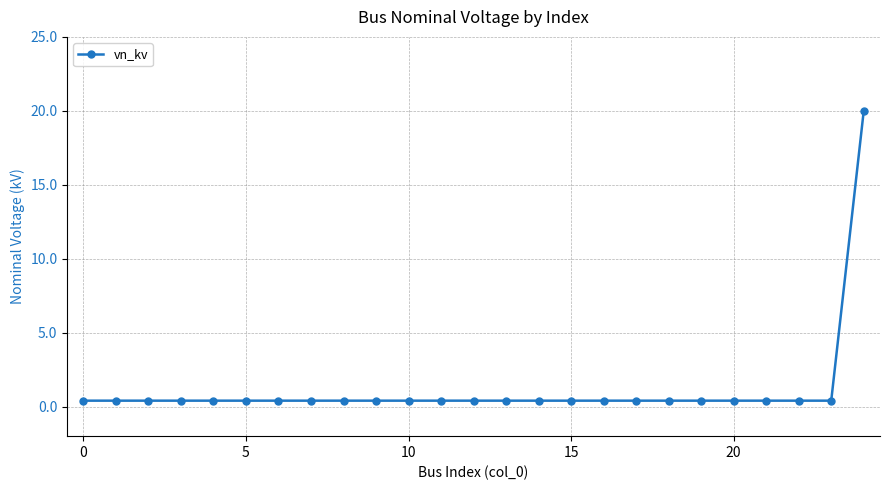

What is the average value?

1.2